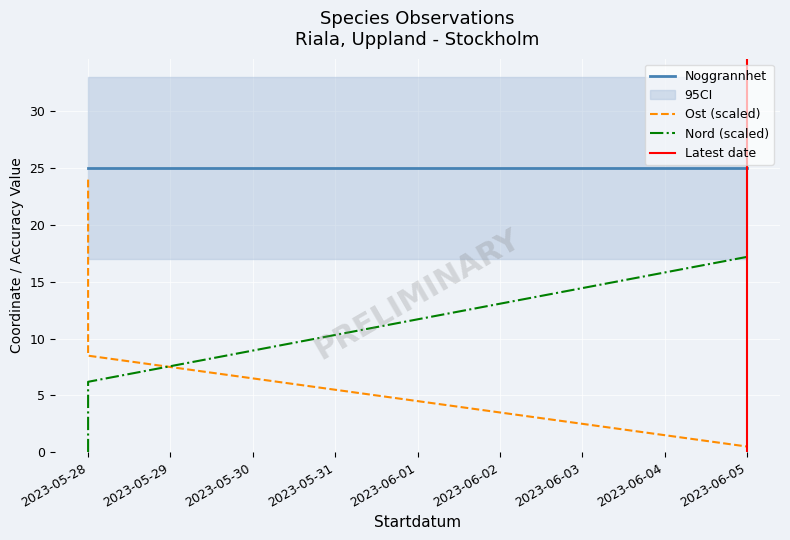

Where is Nord nearest to the value 8?

2023-05-28